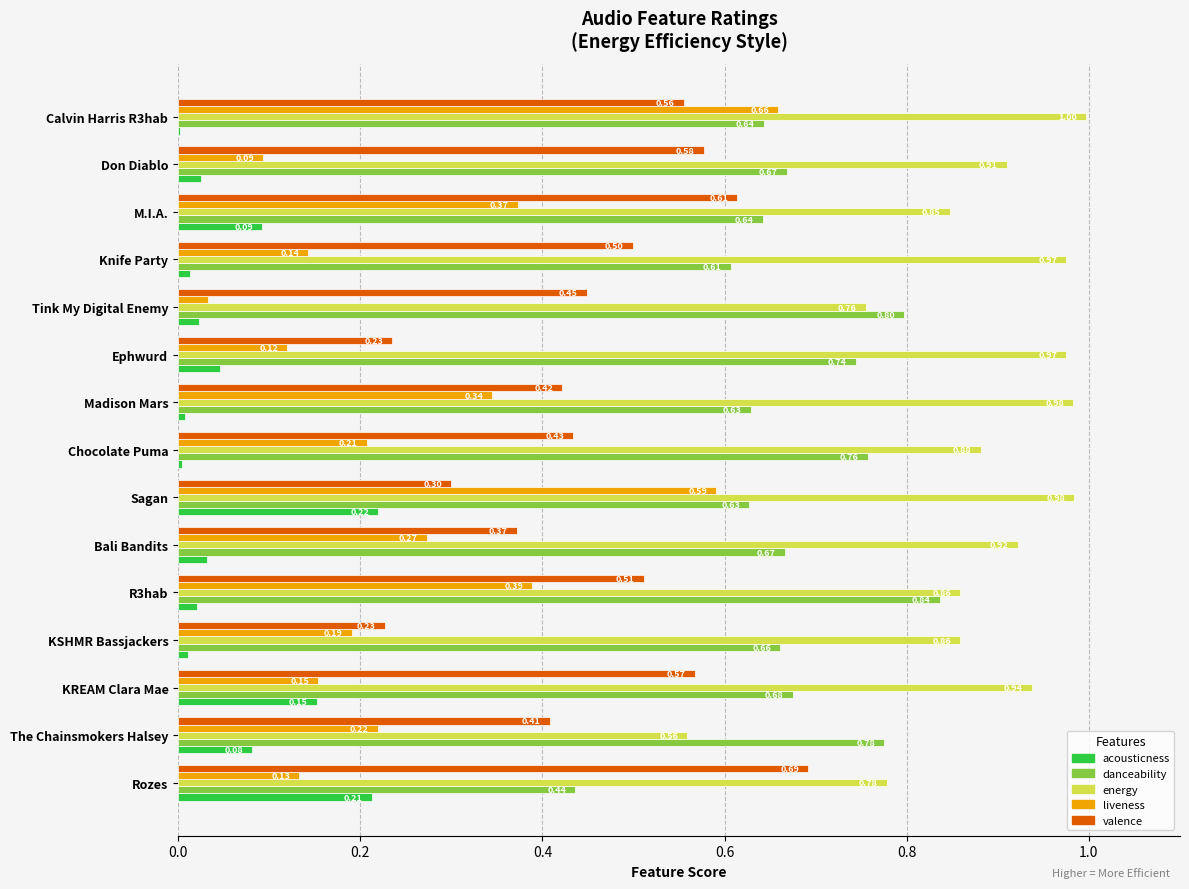

Is the value of valence at Madison Mars greater than the value of danceability at Don Diablo?

No